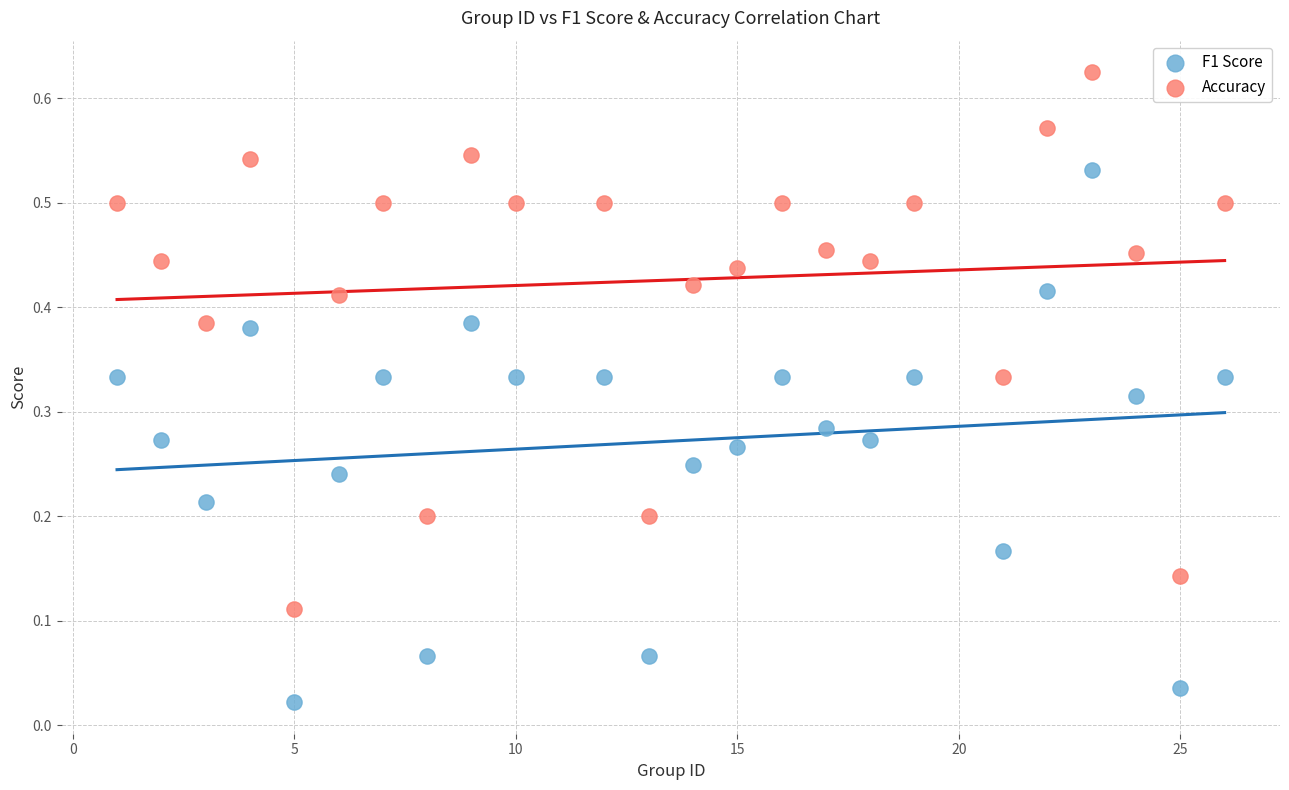

What are all the series names shown in the legend?

F1 Score, Accuracy